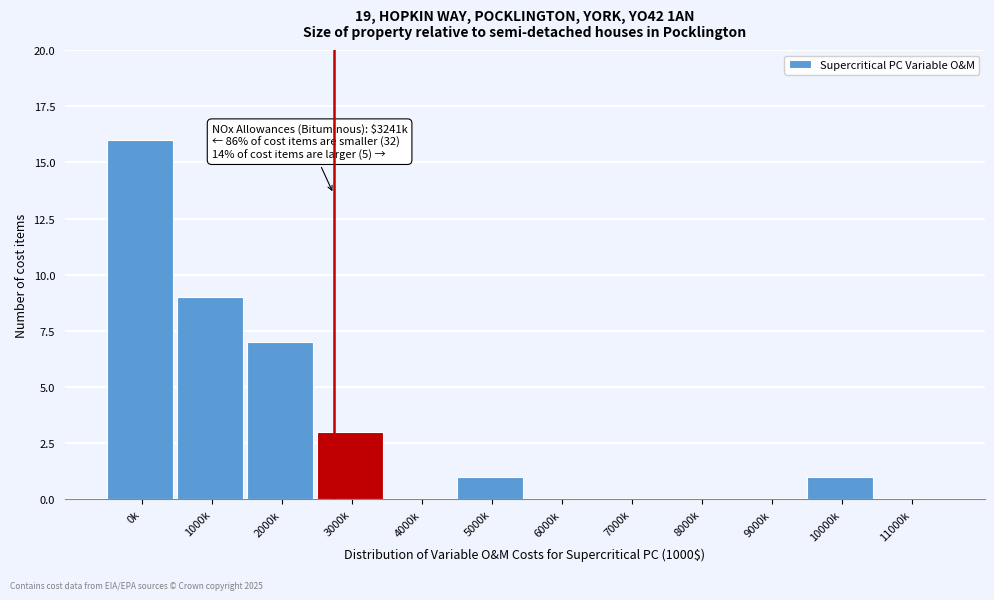

Reading left to right, list all the values displayed in this chart.

0k=16	1000k=9	2000k=7	3000k=3	4000k=0	5000k=1	6000k=0	7000k=0	8000k=0	9000k=0	10000k=1	11000k=0